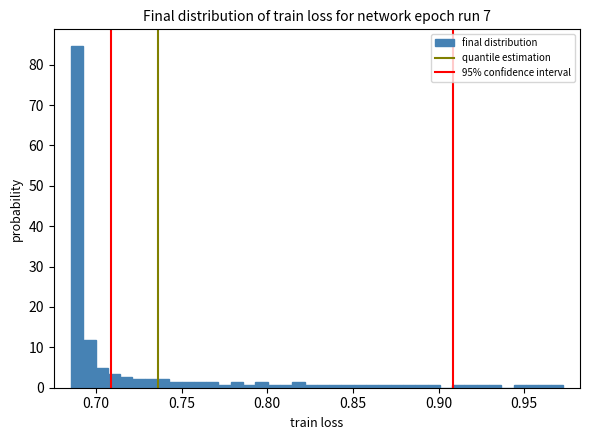

Around what value on the x-axis is the tallest bar? Give the approximate position of its centre, as read against the axis.

0.690